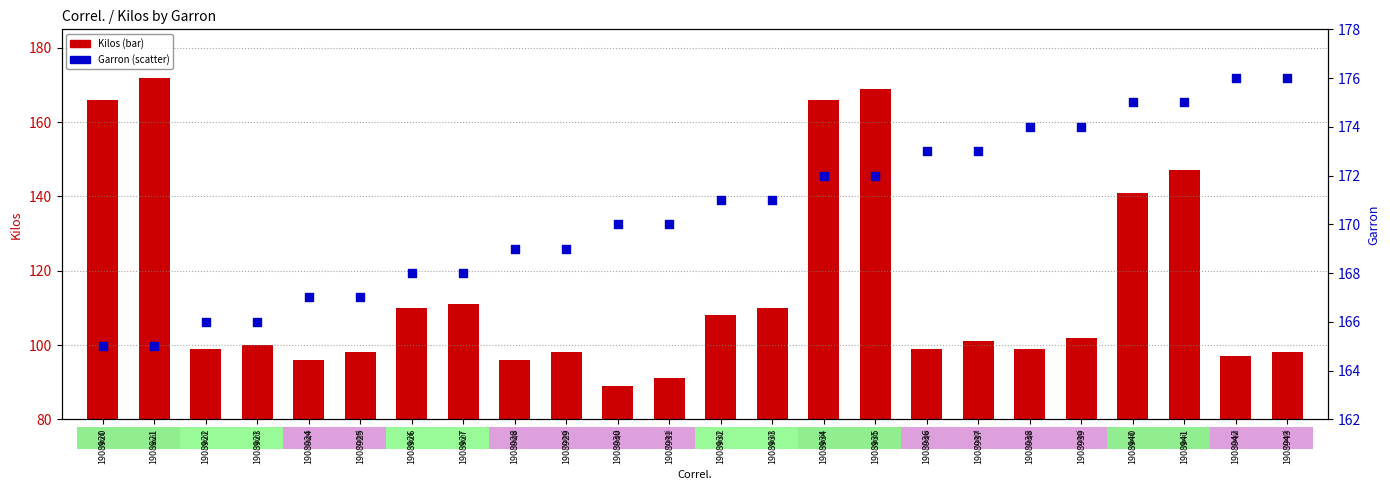

What is the total value across all series at 1908921?

337